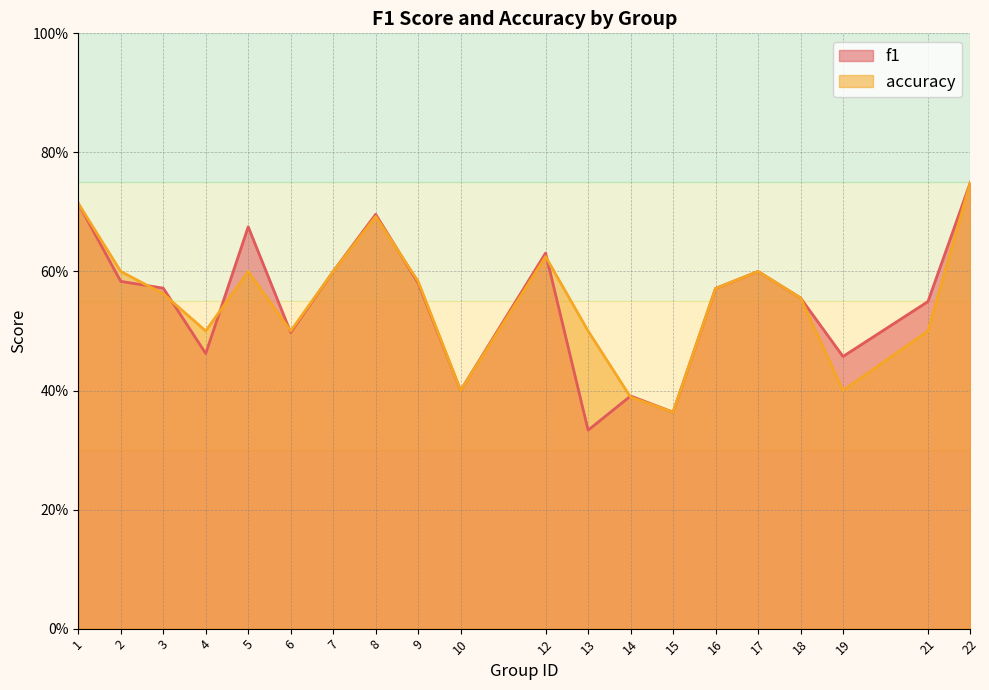

At which category does the chart reach its peak across all series?

22